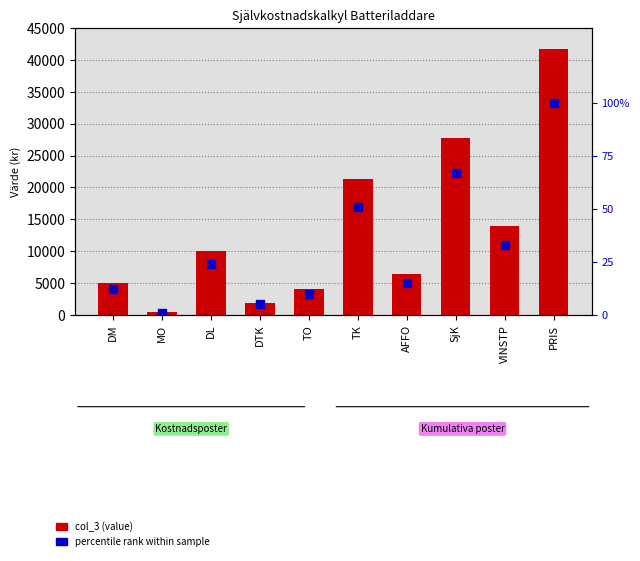

Which series has the widest spread of Y values?

col_3